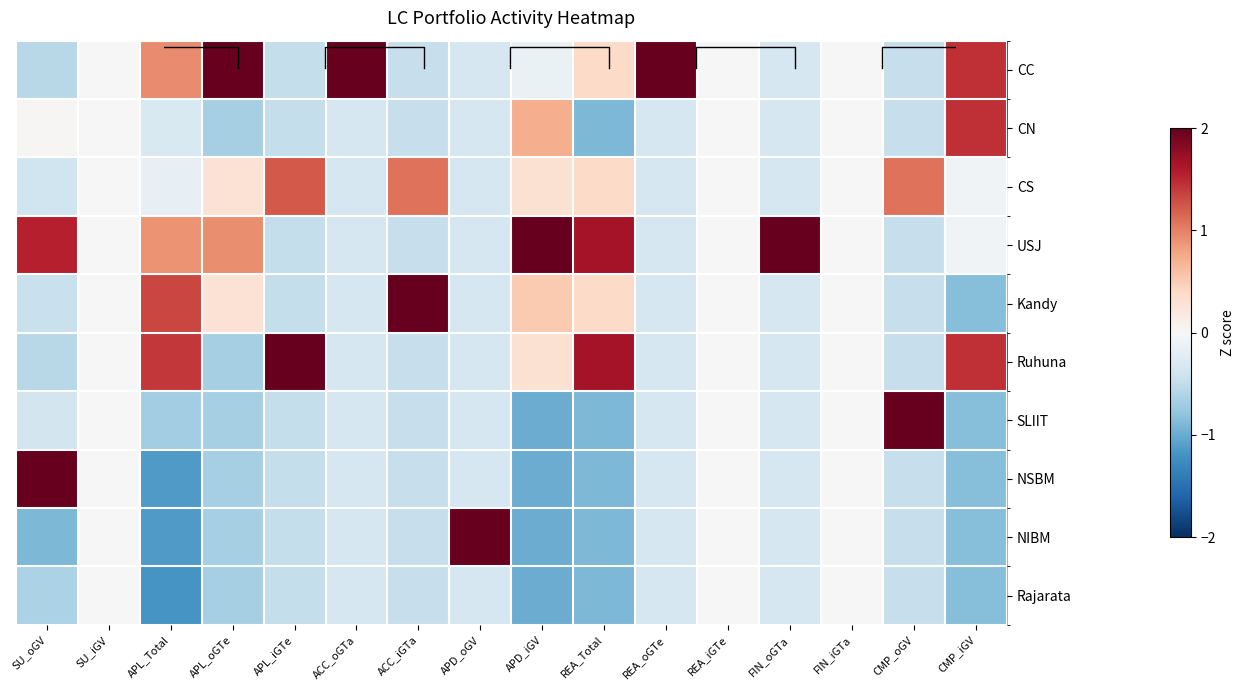

At which label is CC closest to 1?

APL_Total